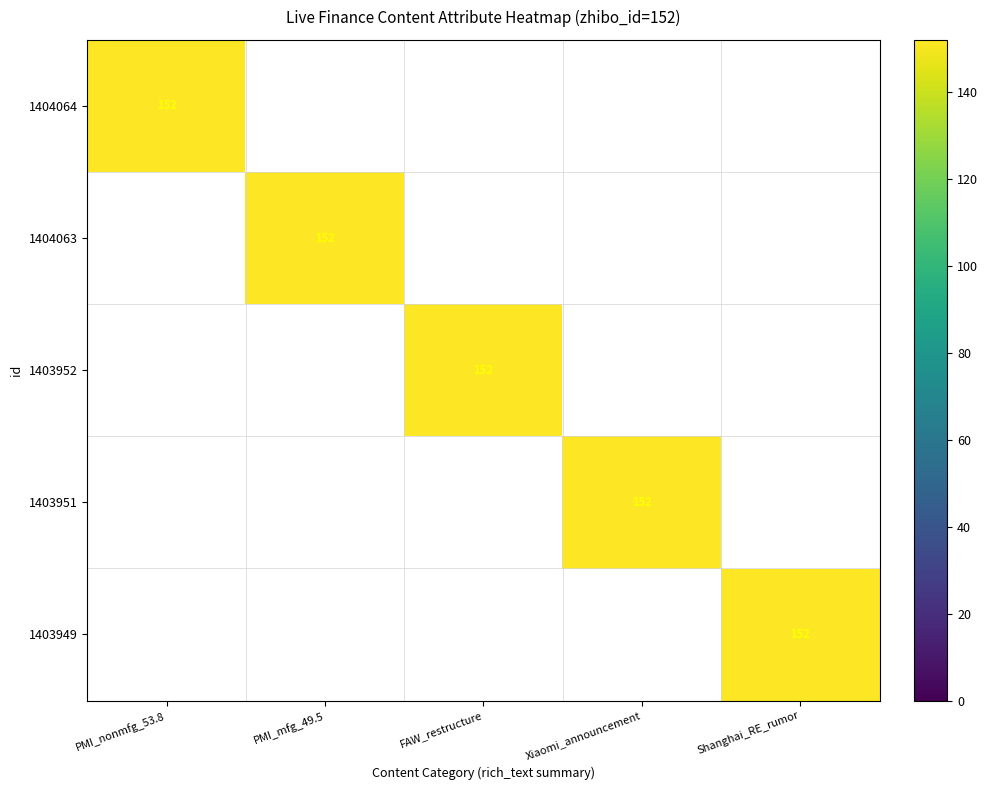

How many values in 1403949 are above zero?

1